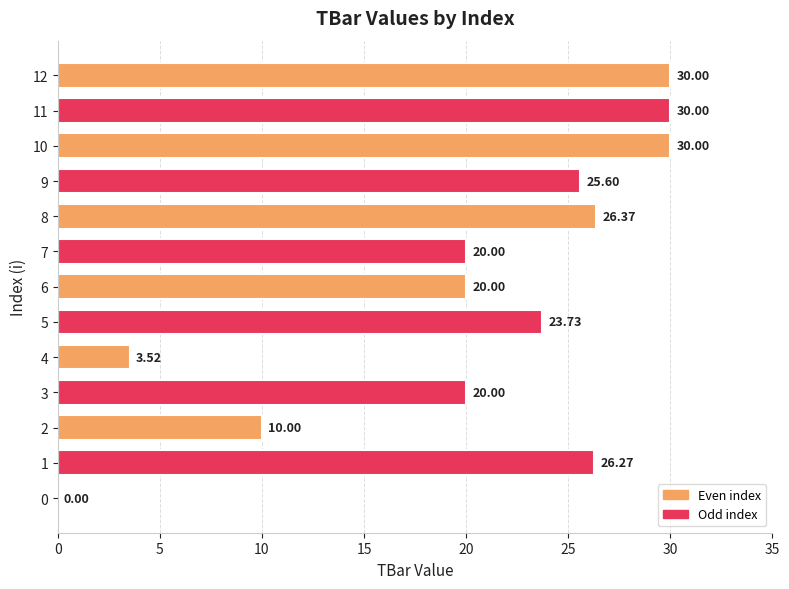

Read the value at 10.

30.0